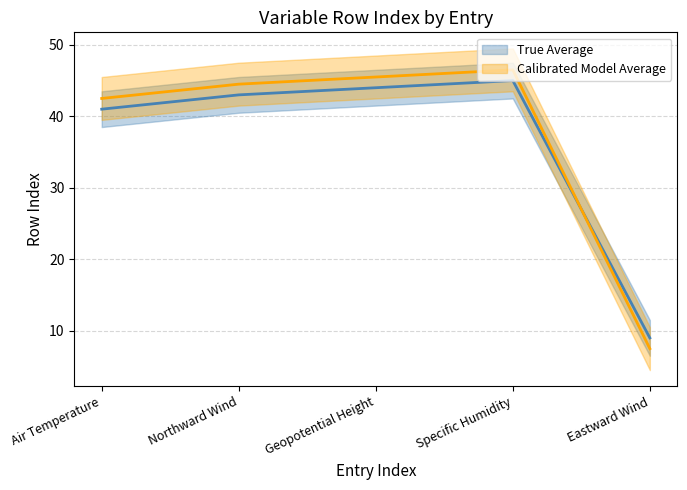

What is the average value of the Calibrated Model Average series?

37.3